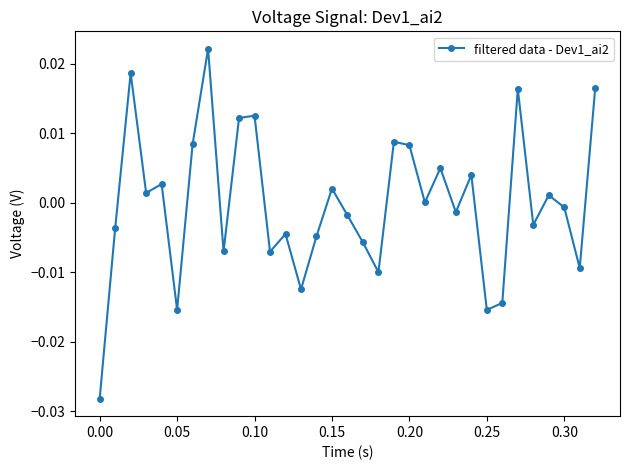

True or false: the data has more than 2 interior local peaks.

True